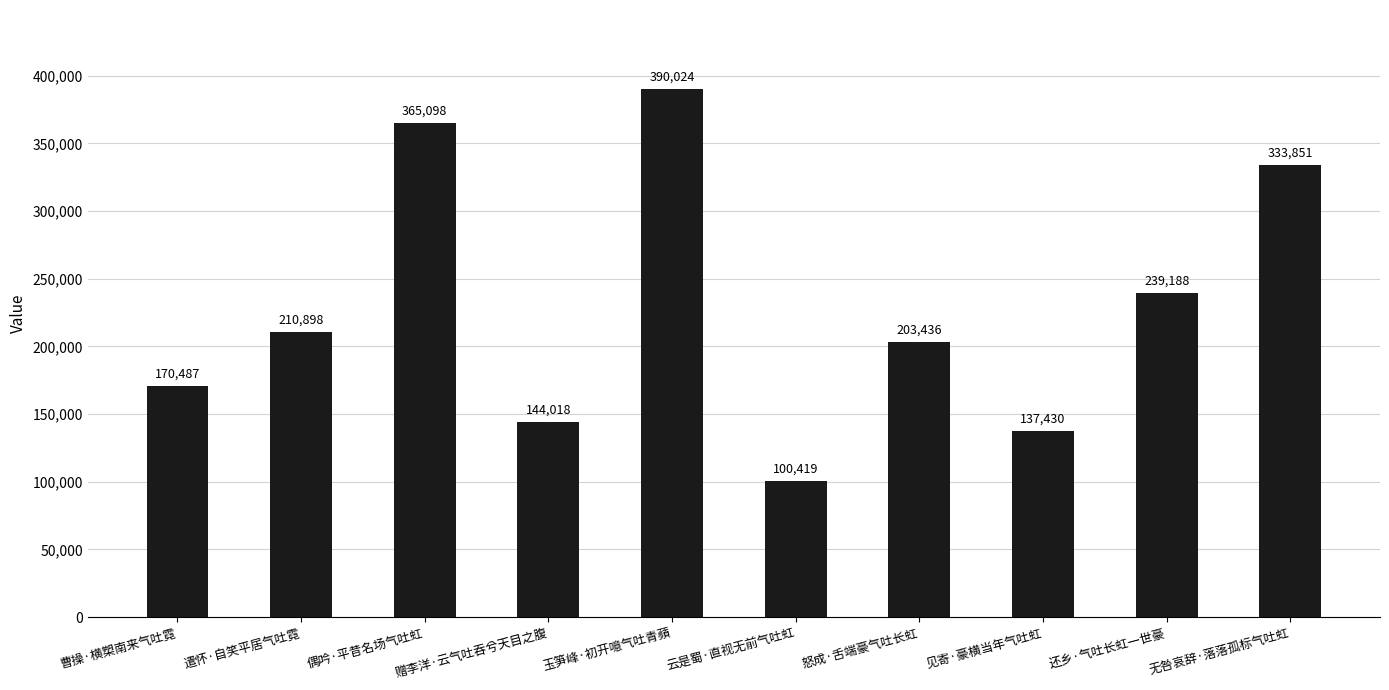

Are the bars horizontal?

No